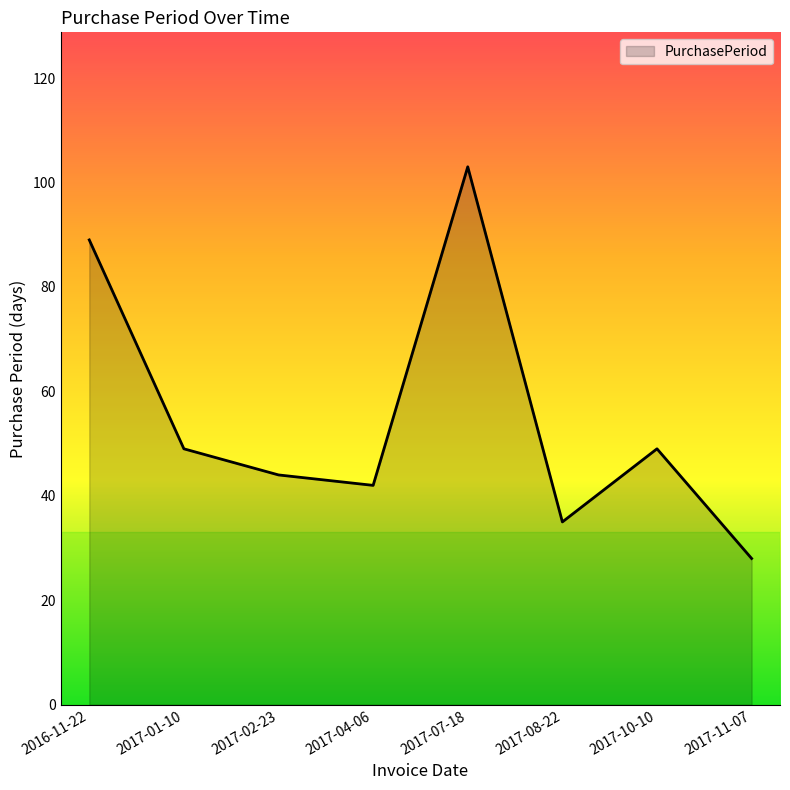

Where is the first local maximum?

2017-07-18